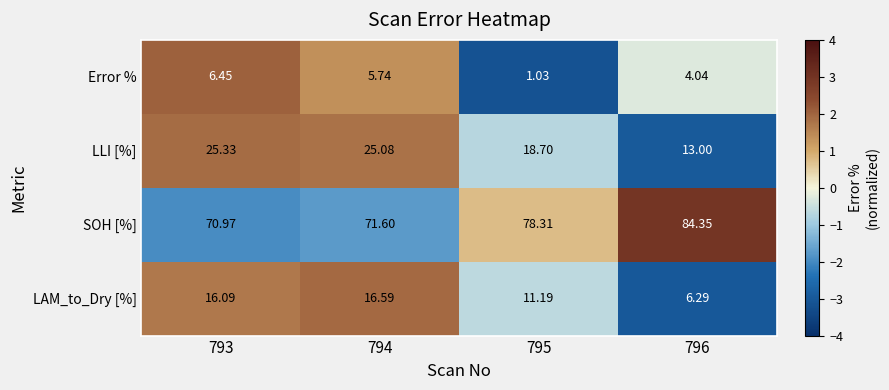

List the series in order of their peak value, lowest first.

Error %, LAM_to_Dry [%], LLI [%], SOH [%]